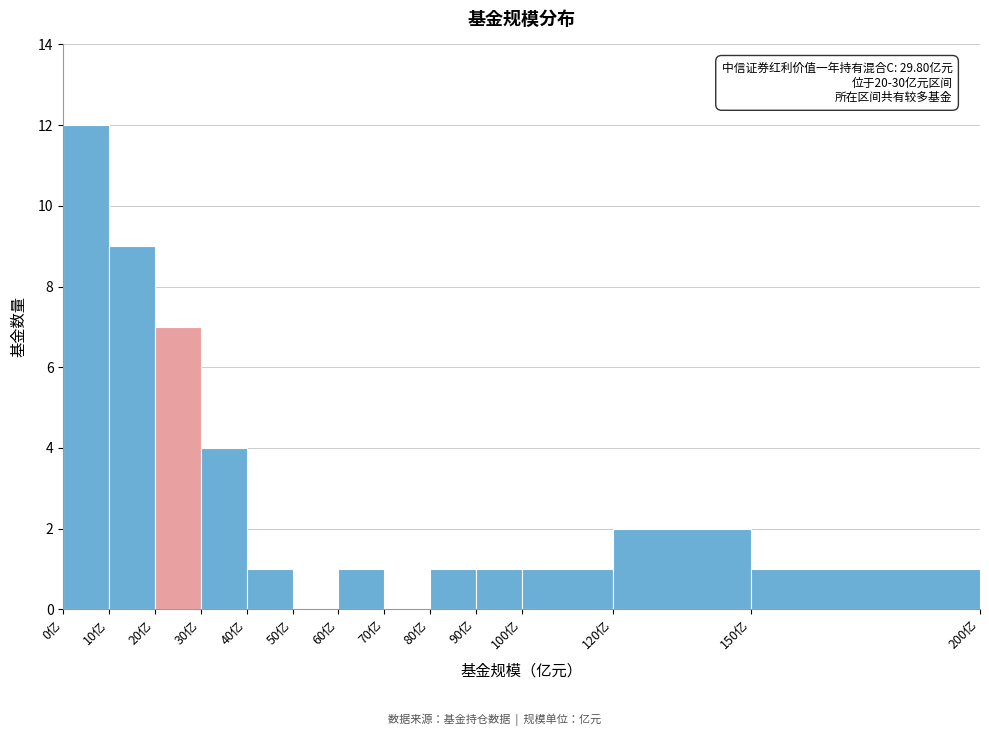

Which range on the x-axis has the tallest bar?

0 to 10